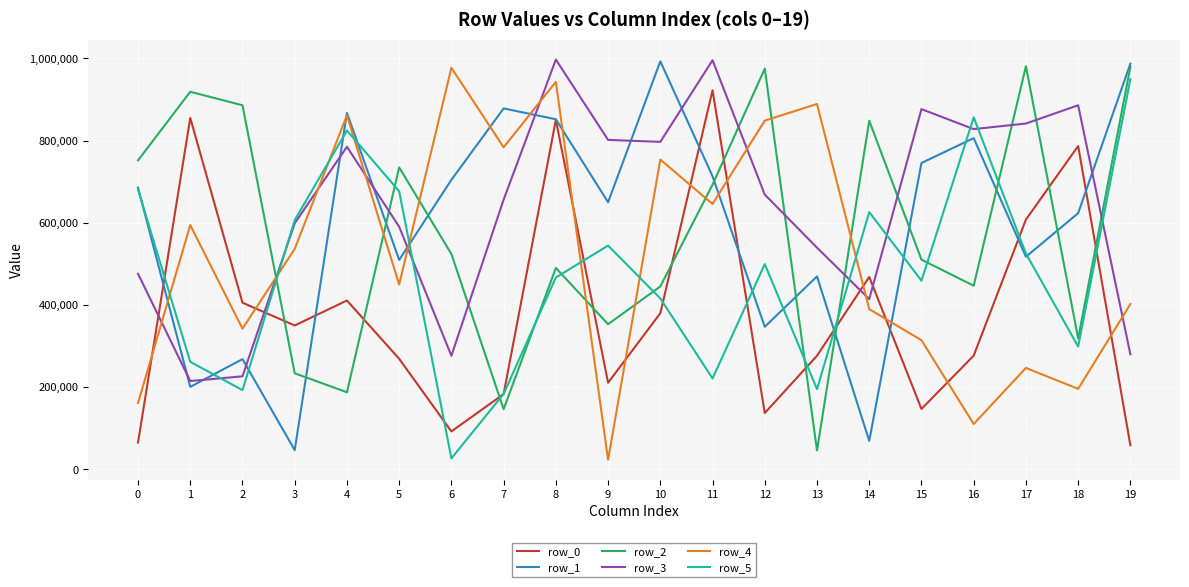

What is the average value of the row_1 series?

596816